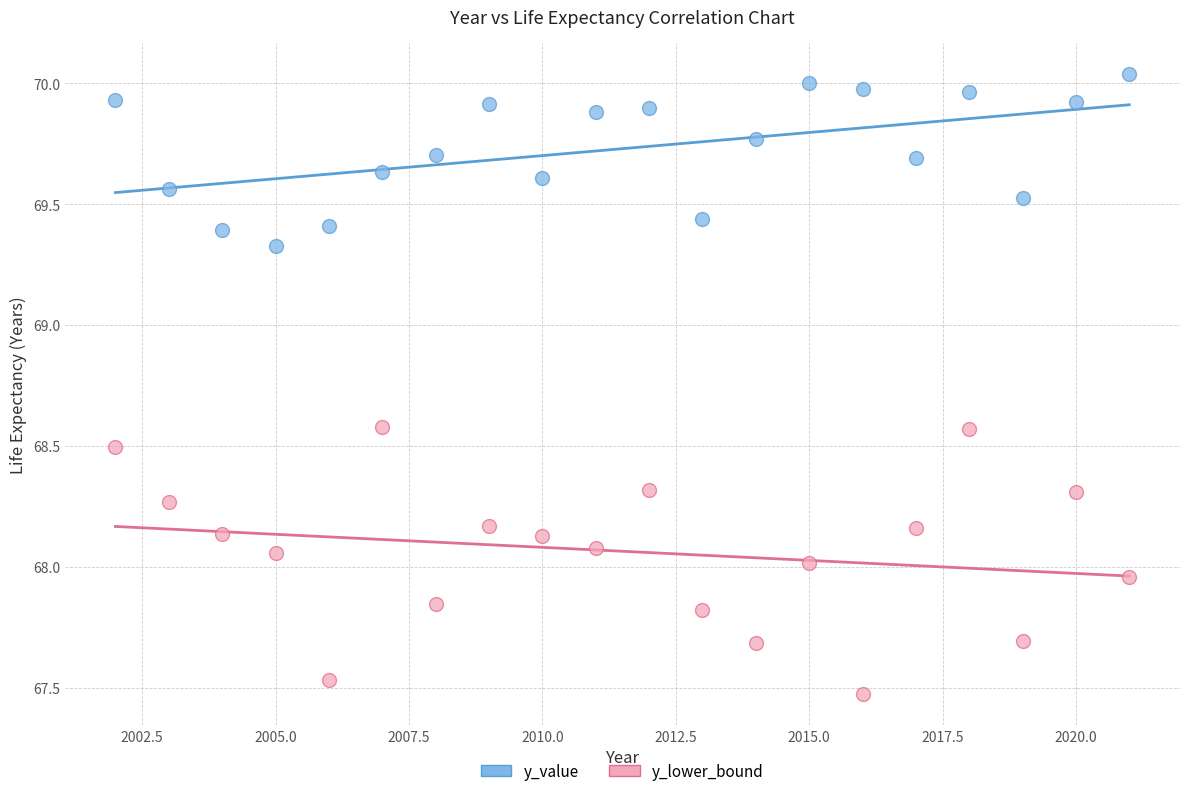

In the y_value series, what Y value is closest to 69?

69.3